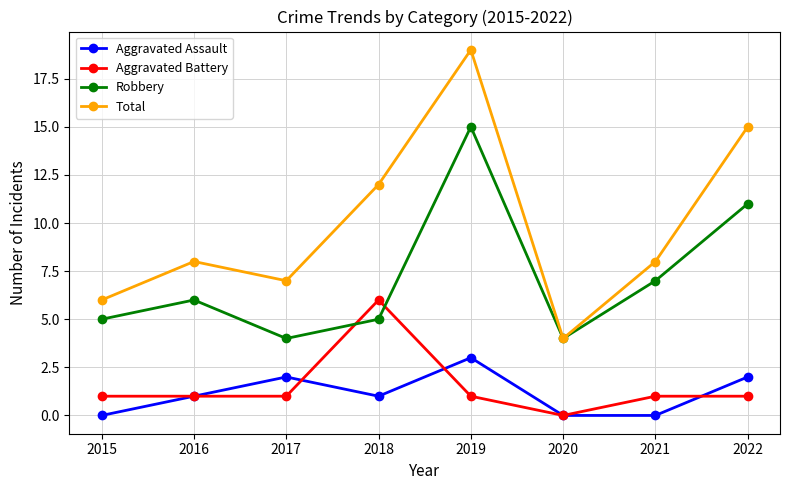

Reading left to right, what are all the values shown in this chart?

Aggravated Assault: 2015=0	2016=1	2017=2	2018=1	2019=3	2020=0	2021=0	2022=2
Aggravated Battery: 2015=1	2016=1	2017=1	2018=6	2019=1	2020=0	2021=1	2022=1
Robbery: 2015=5	2016=6	2017=4	2018=5	2019=15	2020=4	2021=7	2022=11
Total: 2015=6	2016=8	2017=7	2018=12	2019=19	2020=4	2021=8	2022=15